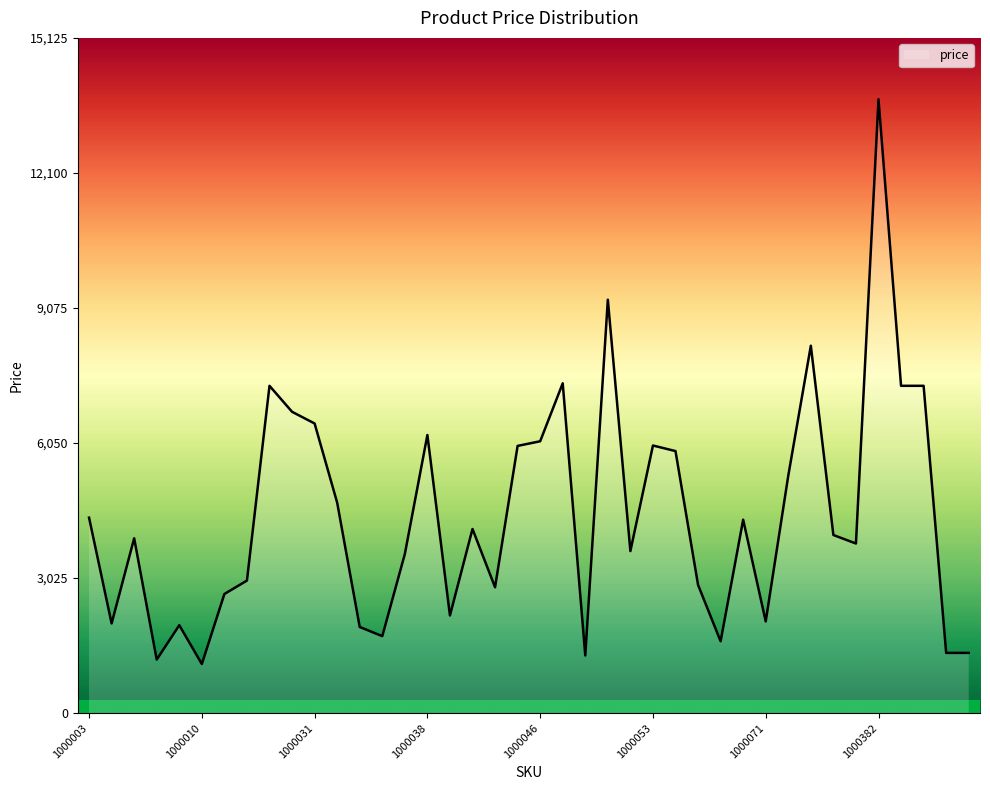

What is the average value?

4423